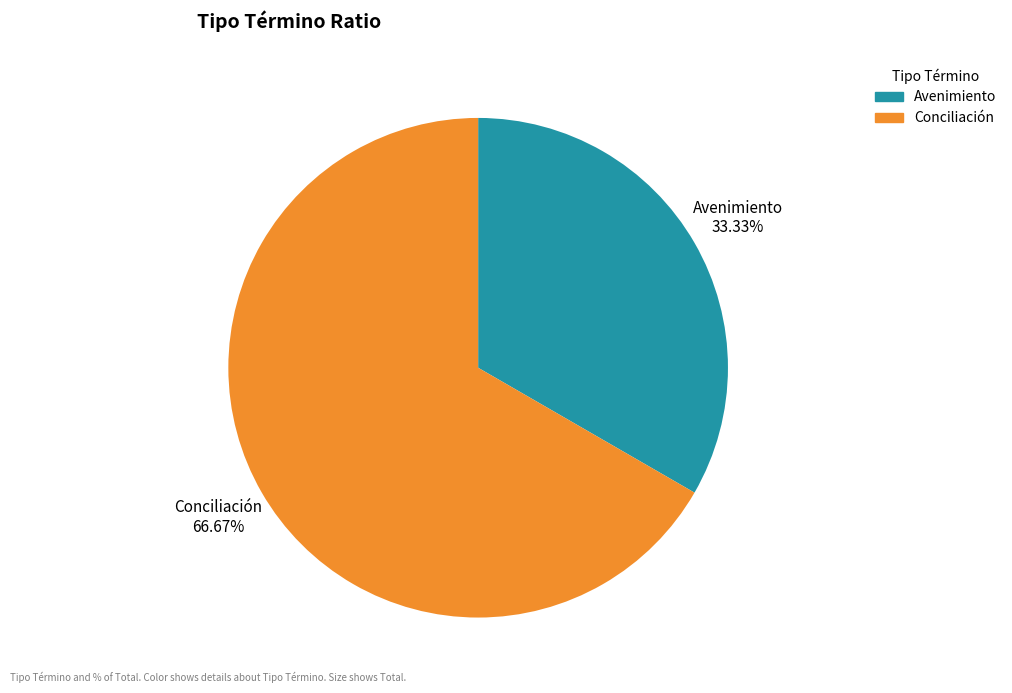

To the nearest percent, what is the average slice percentage?

50%